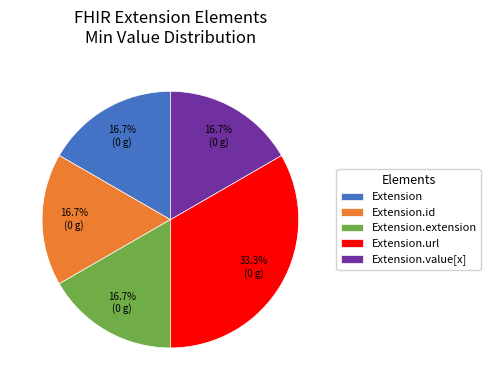

How many slices are in this pie chart?

5